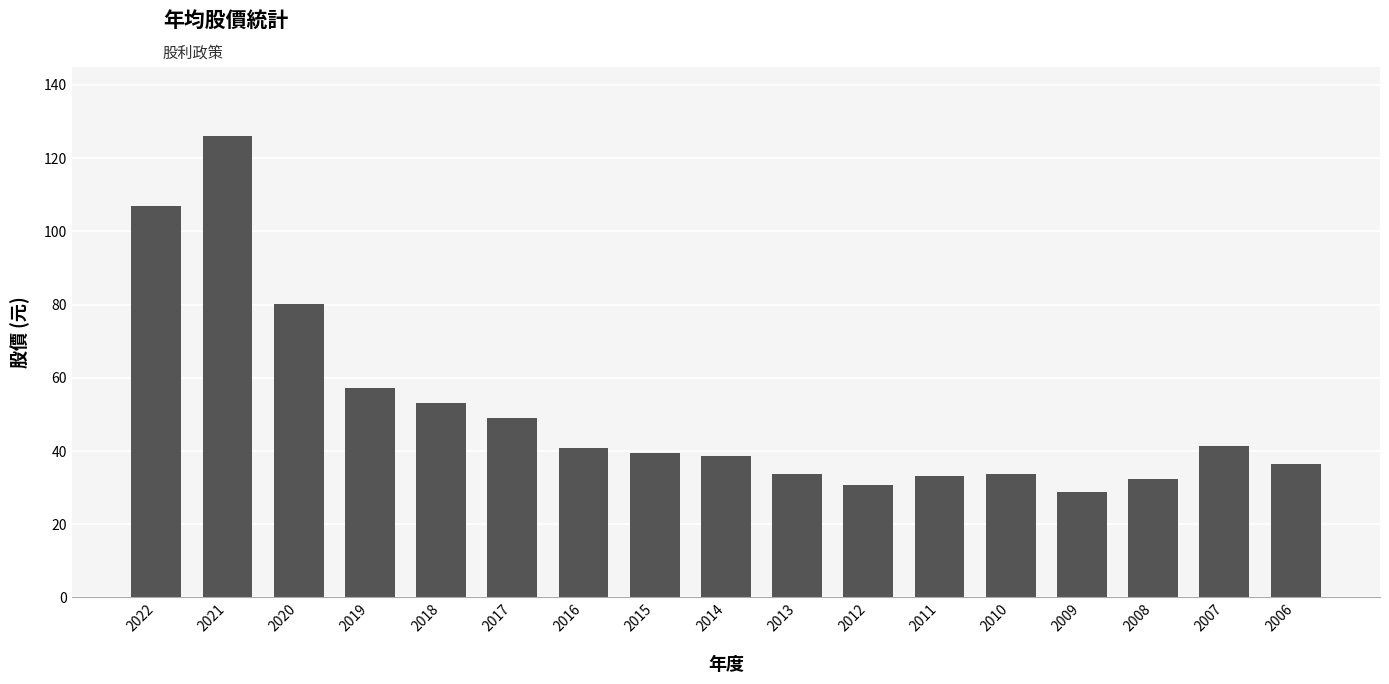

What is the average value?

50.7